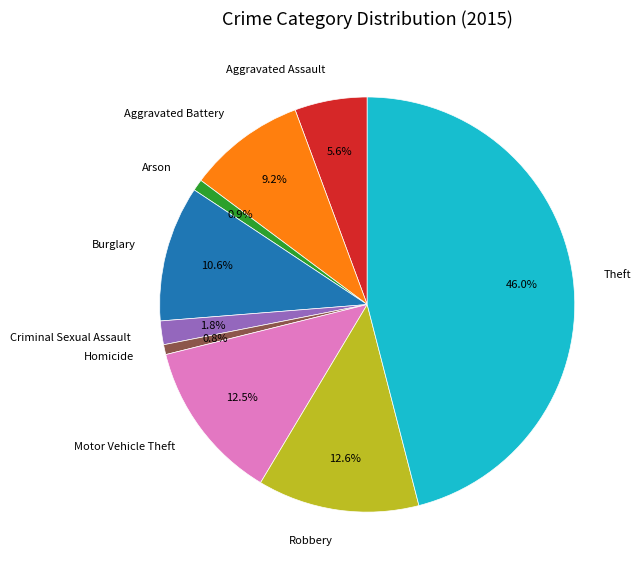

How much of the chart is everything except Theft?

54.0%